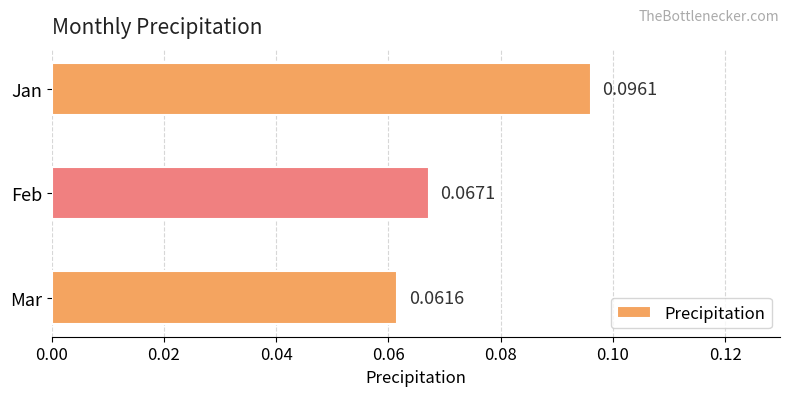

List the labels in order of value, largest first.

Jan, Feb, Mar